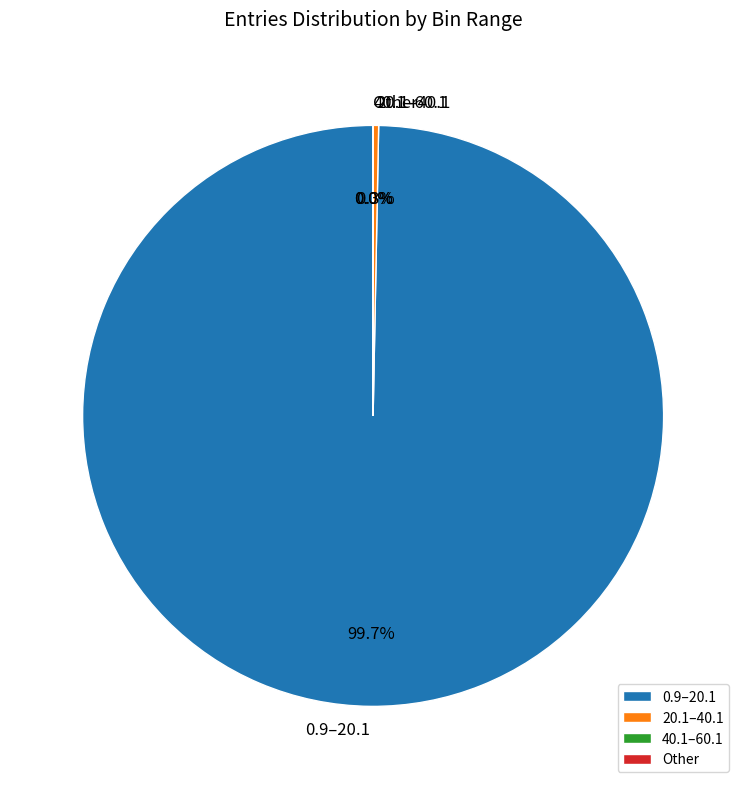

Which category accounts for the majority?

0.9–20.1